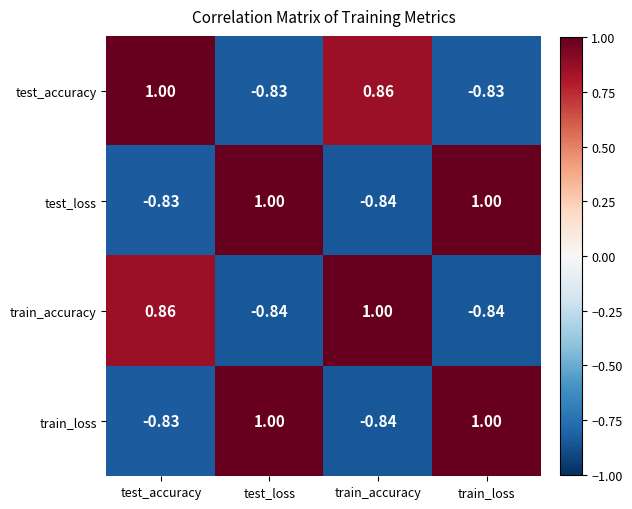

At which label does test_accuracy first exceed 0?

test_accuracy